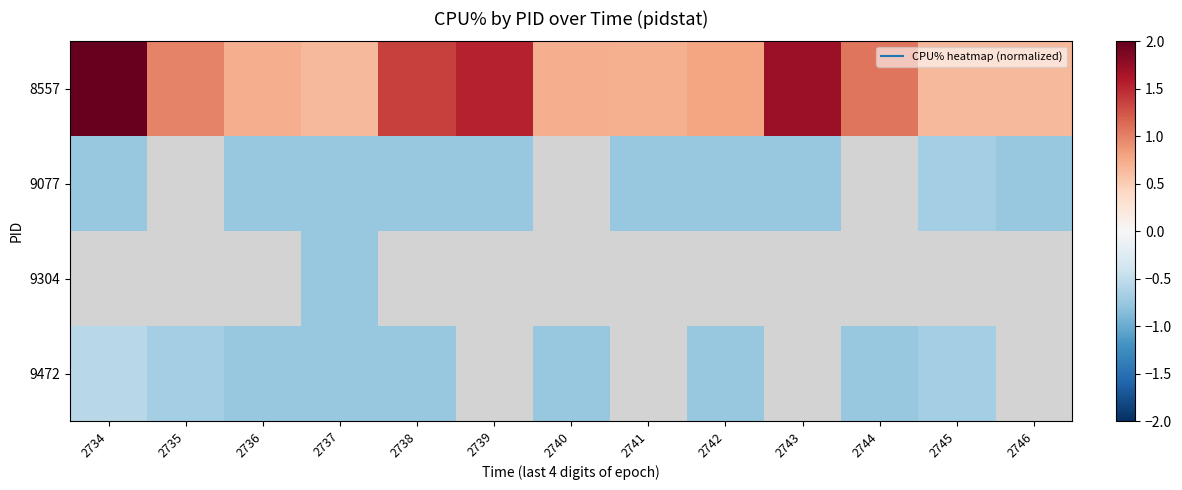

Which series has the largest range (max minus min)?

8557